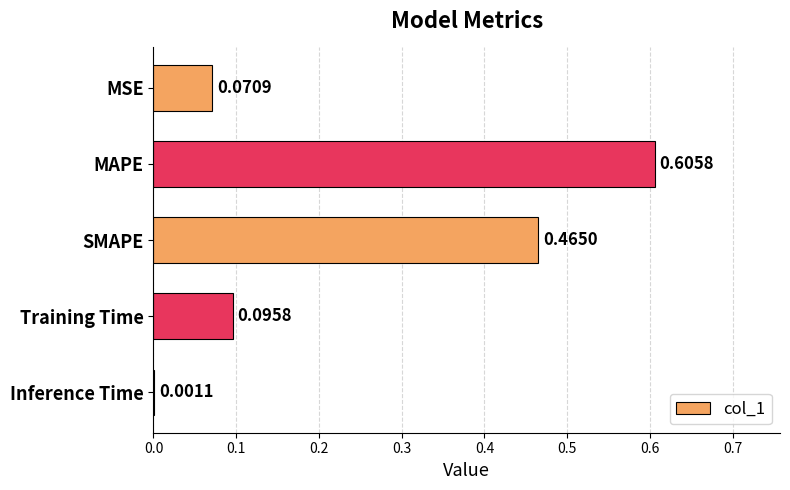

What is the sum of the values at MAPE and SMAPE?

1.1